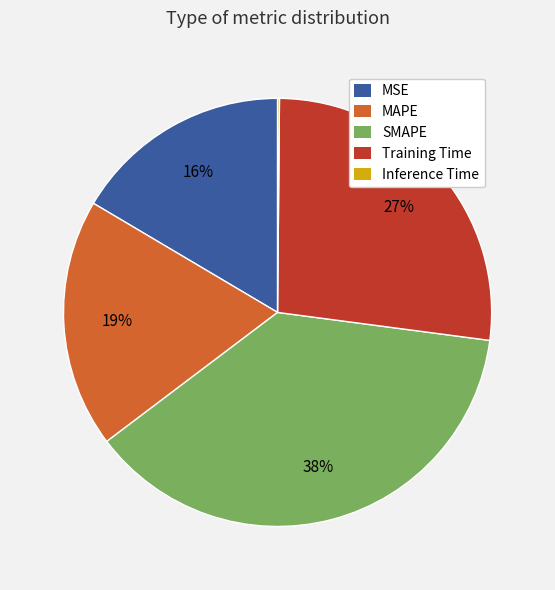

To the nearest percent, what percentage of the pie is SMAPE?

38%